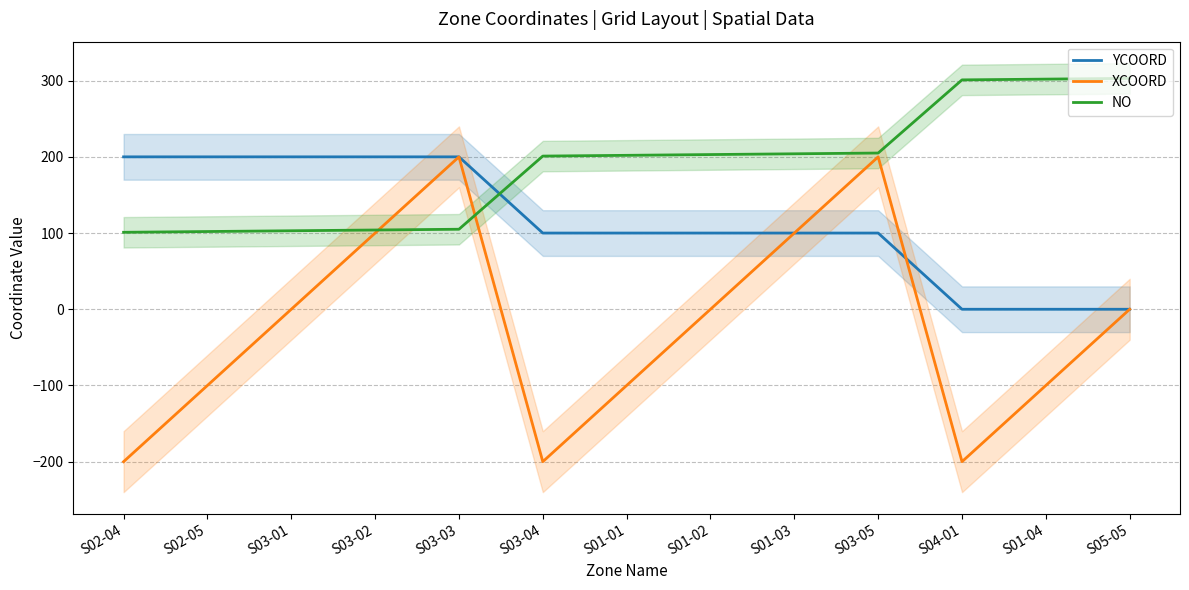

What is the total value across all series at S03-01?

303